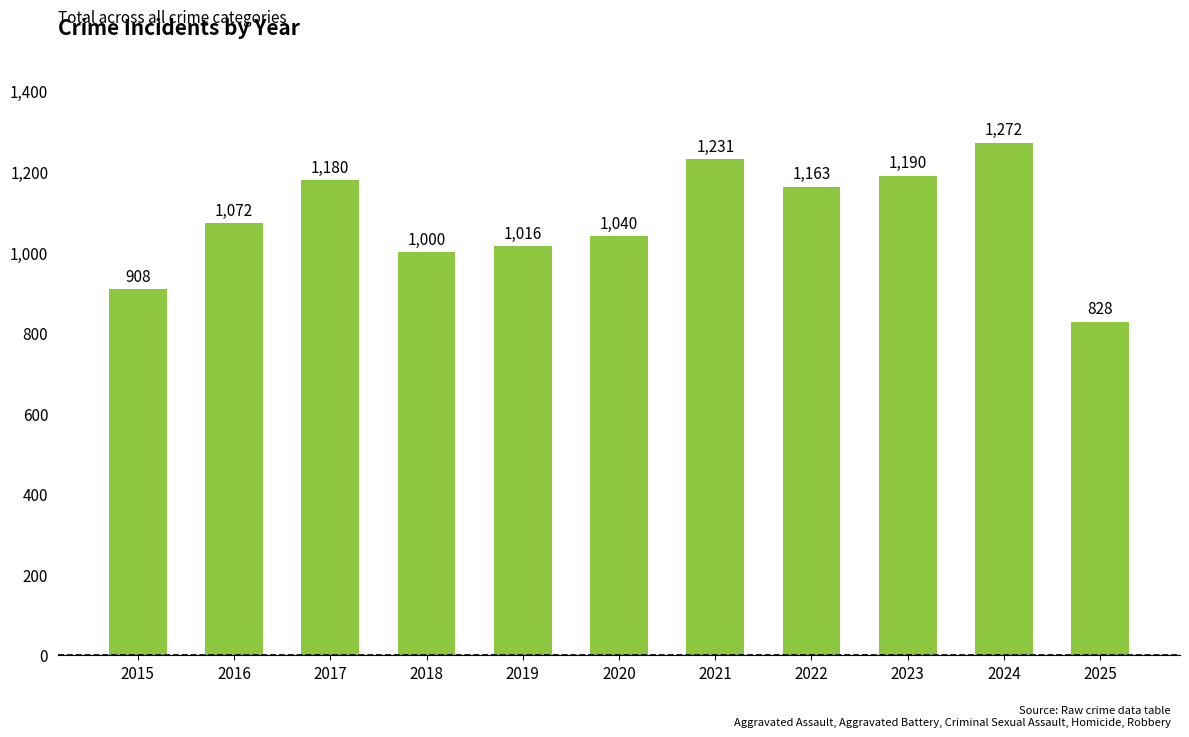

What is the difference between the values at 2025 and 2018?

172